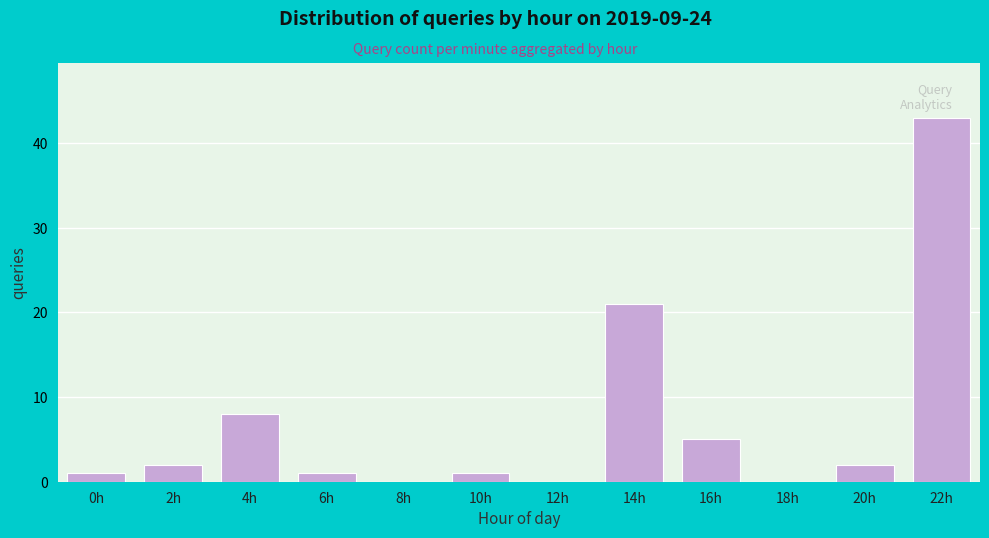

Reading left to right, what are all the values shown in this chart?

0h=1	2h=2	4h=8	6h=1	8h=0	10h=1	12h=0	14h=21	16h=5	18h=0	20h=2	22h=43